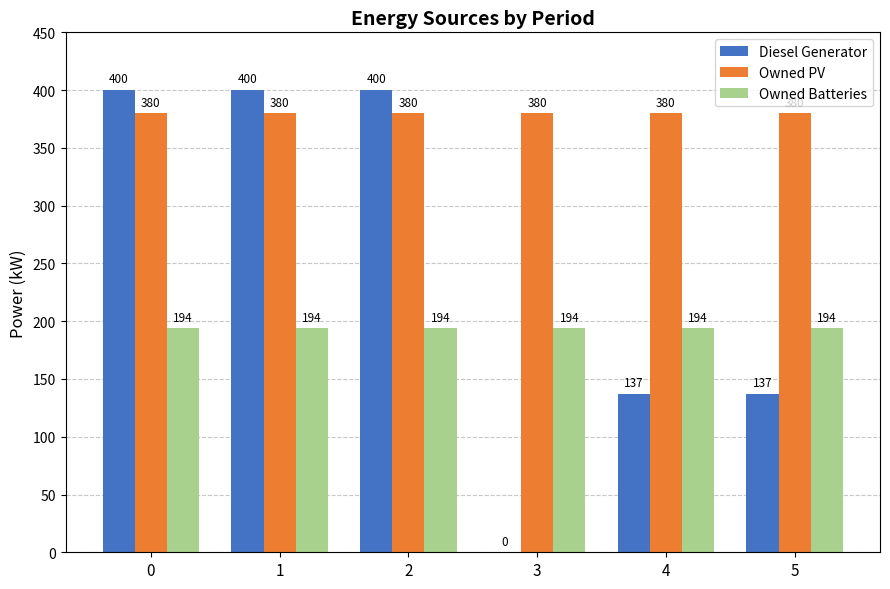

Which series changed the most between 2 and 4?

Diesel Generator